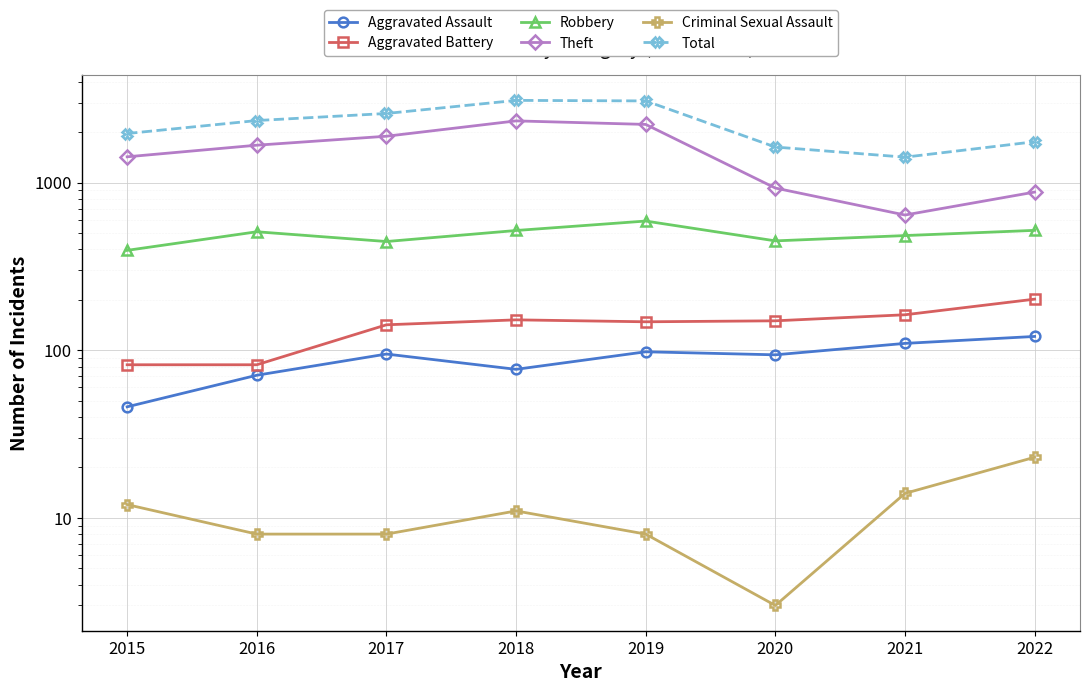

What is the difference between the Robbery values at 2020 and 2021?

34